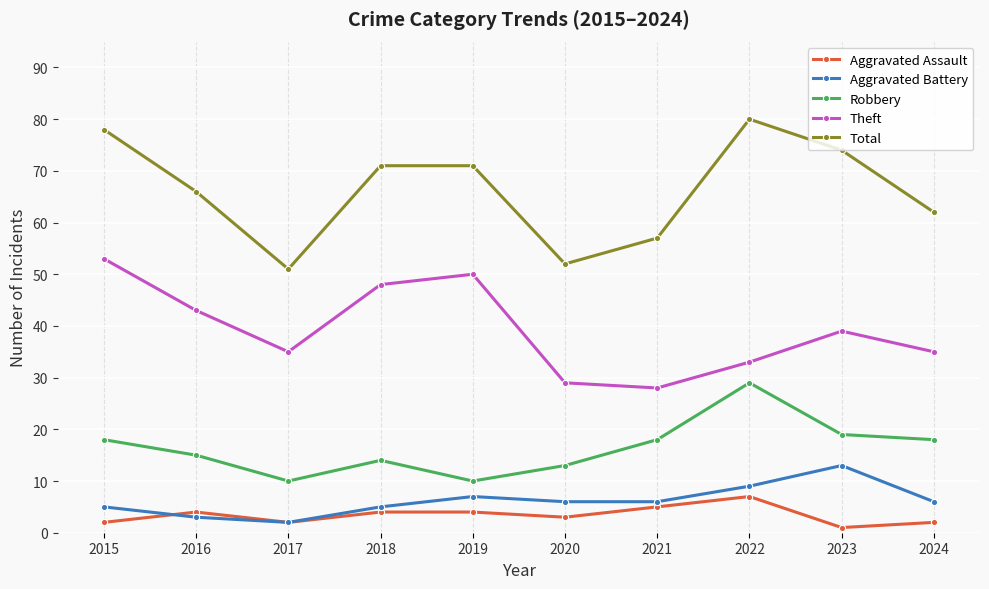

At which label is Theft closest to 40?

2023